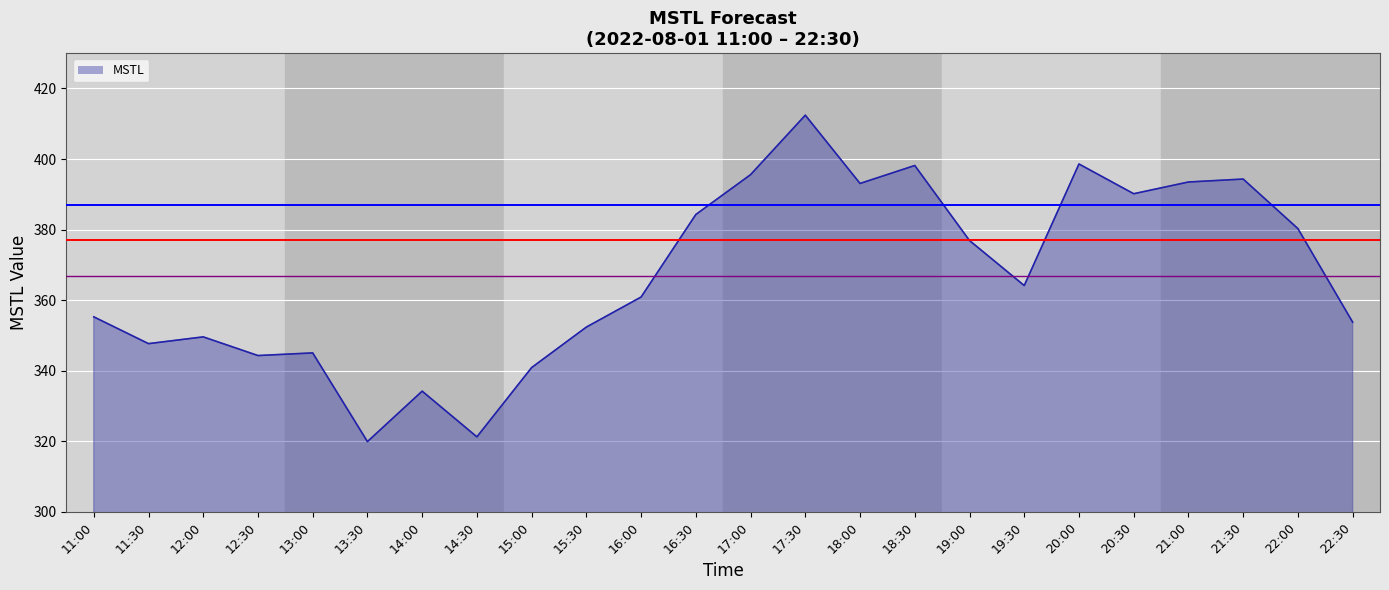

At which label does the data first exceed 364?

16:30